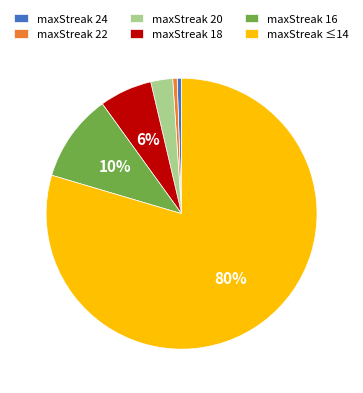

To the nearest percent, what percentage of the pie is maxStreak 22?

1%